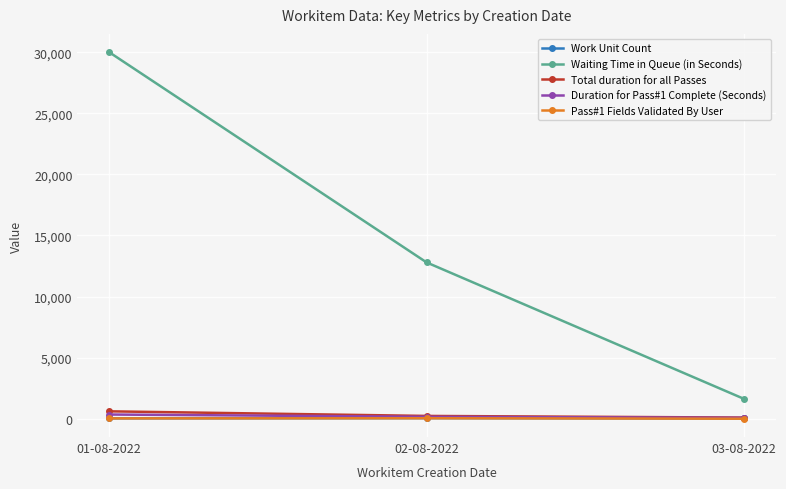

What is the total value across all series at 01-08-2022?

30994